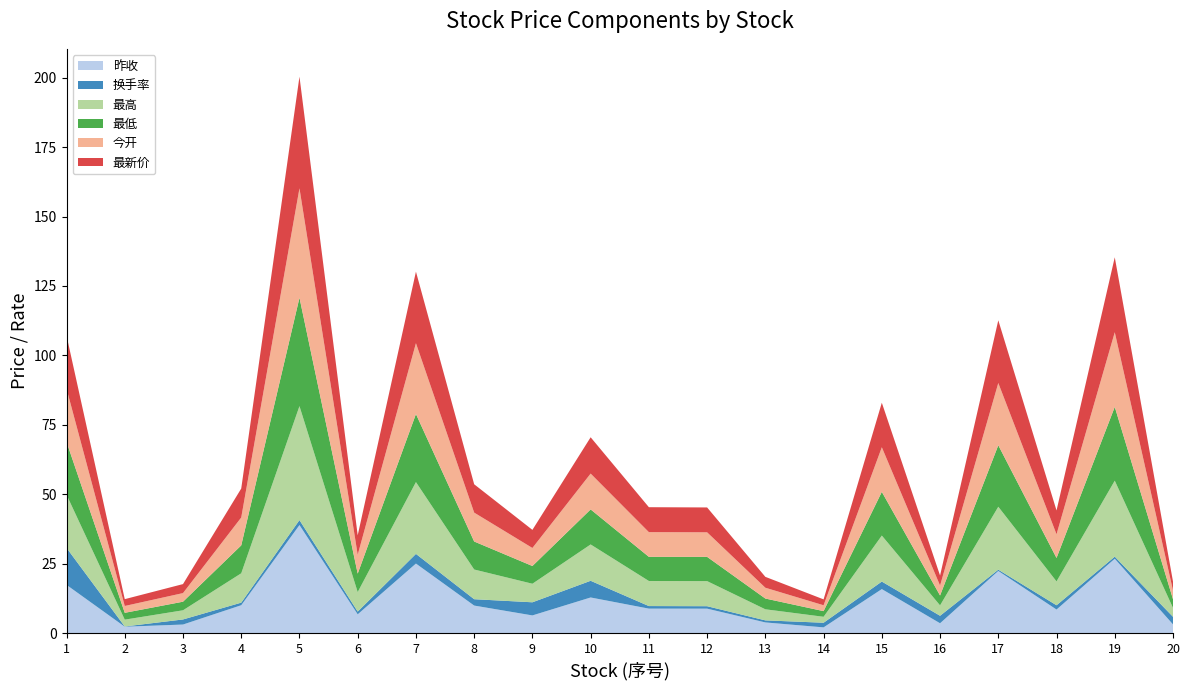

Reading right to left, extract all data points from this chart.

昨收: 3.2	26.8	8.5	22.4	3.6	15.9	2.1	3.9	8.8	8.8	12.9	6.4	9.9	25.1	6.8	38.9	10.1	3.1	2.3	17.4
换手率: 2.7	0.8	1.5	0.5	2.7	2.7	1.7	0.7	0.9	0.9	6.0	4.7	2.3	3.5	1.0	1.8	0.9	1.8	0.1	13.3
最高: 3.2	27.4	8.6	22.7	3.7	16.6	2.1	4.0	9.0	9.0	13.1	6.7	10.7	25.9	7.0	41.0	10.6	3.3	2.5	19.1
最低: 3.1	26.6	8.4	22.1	3.6	15.7	2.0	3.9	8.7	8.7	12.6	6.4	10.1	24.5	6.6	39.0	10.0	3.1	2.5	19.0
今开: 3.2	26.9	8.5	22.4	3.6	16.1	2.1	3.9	8.8	8.9	12.9	6.5	10.4	25.5	6.8	39.4	10.0	3.1	2.5	19.1
最新价: 3.2	27.0	8.6	22.6	3.6	16.0	2.1	3.9	8.9	9.0	13.1	6.5	10.2	25.8	7.0	40.2	10.4	3.2	2.5	19.1